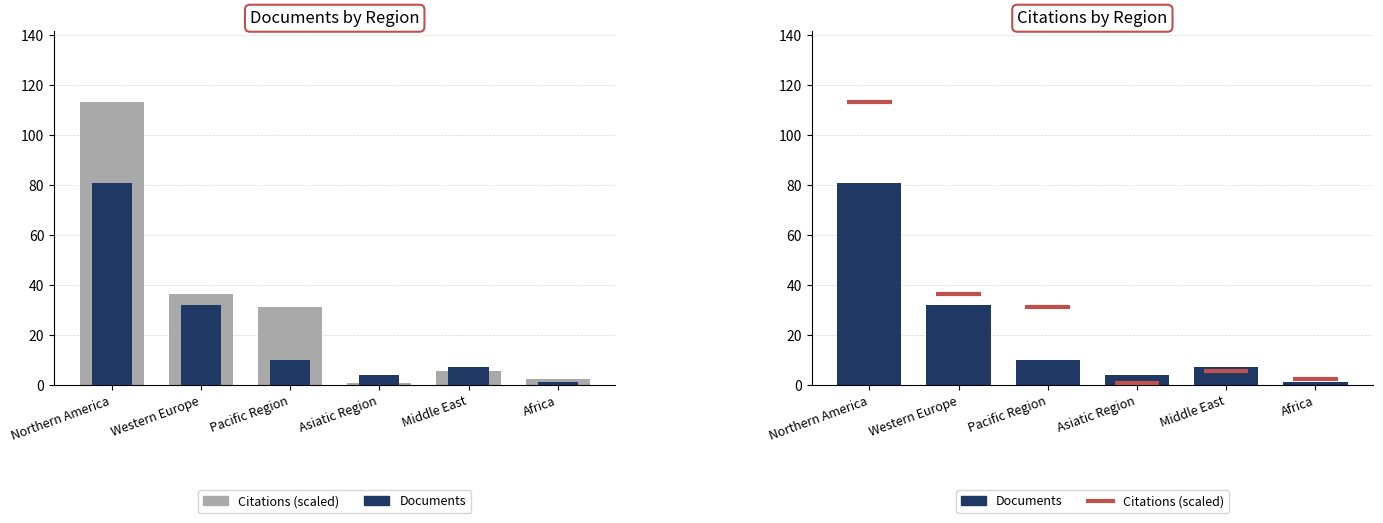

Reading left to right, transcribe all the data shown in this chart.

Documents: 81.0	32.0	10.0	4.0	7.0	1.0
Citations: 113.4	36.4	31.0	0.9	5.4	2.2